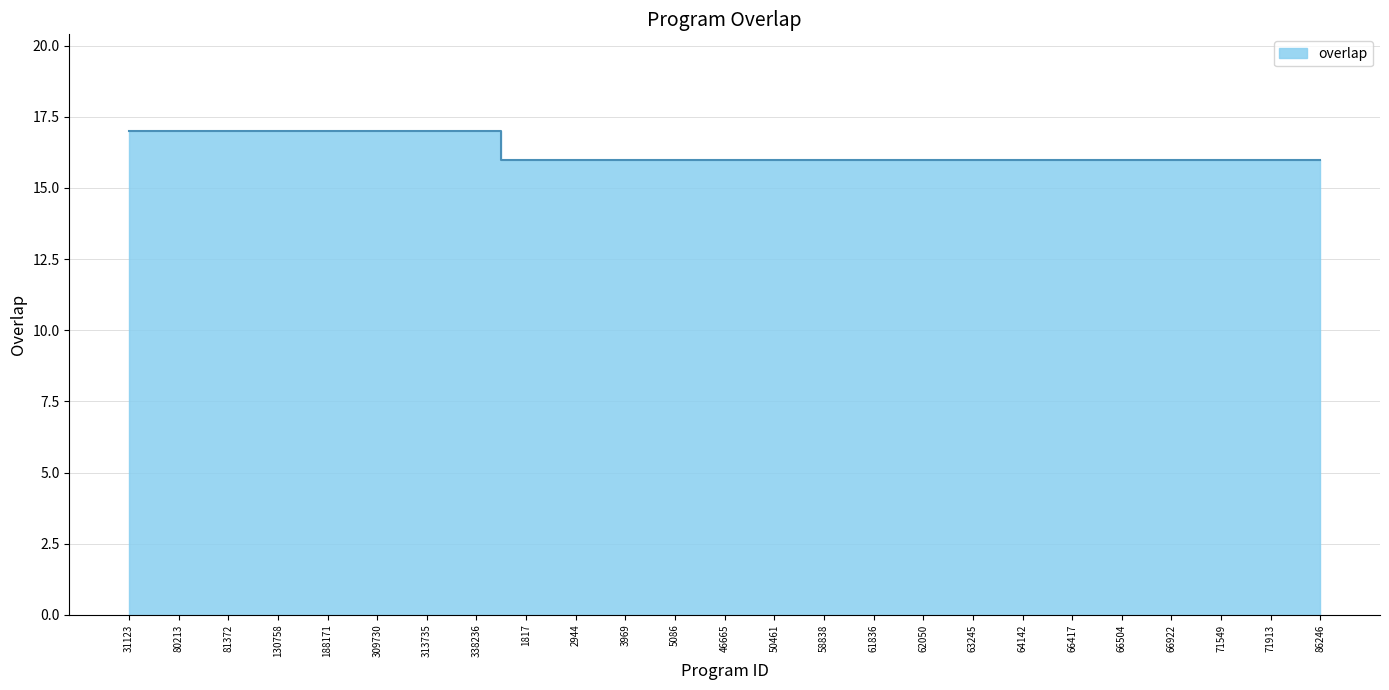

Count the values in the range 16 to 17.

25